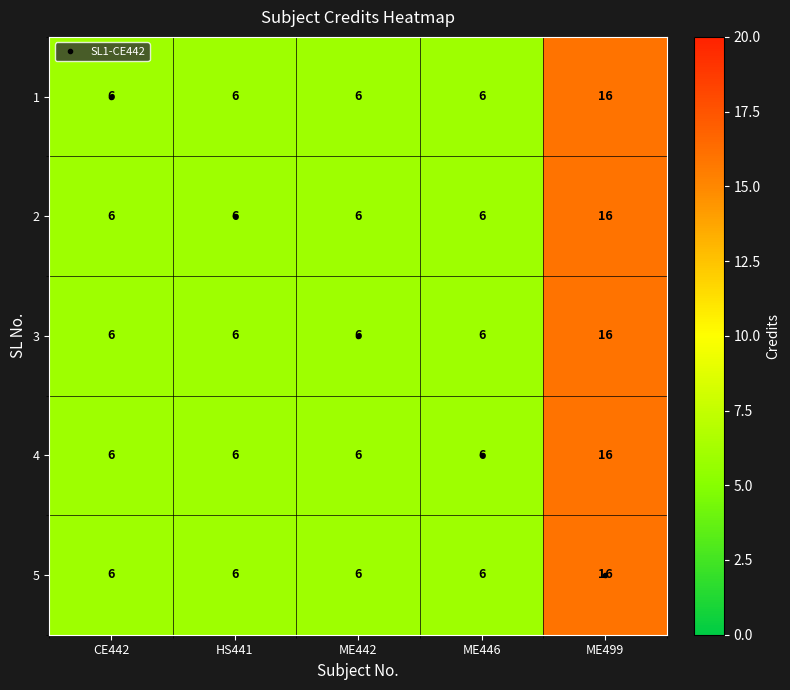

Count the 2 values in the range 6 to 7.

4